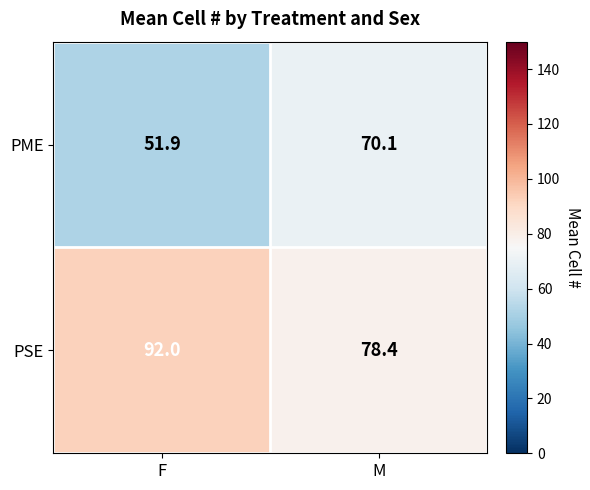

Which category has the lowest value across all series?

F